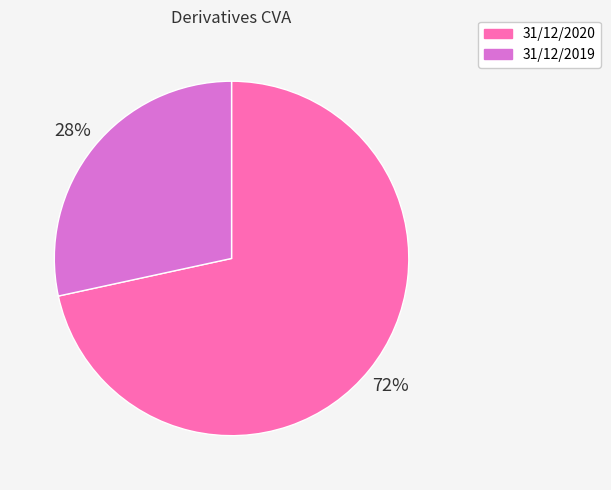

To the nearest percent, what is the combined percentage of 31/12/2019 and 31/12/2020?

100%